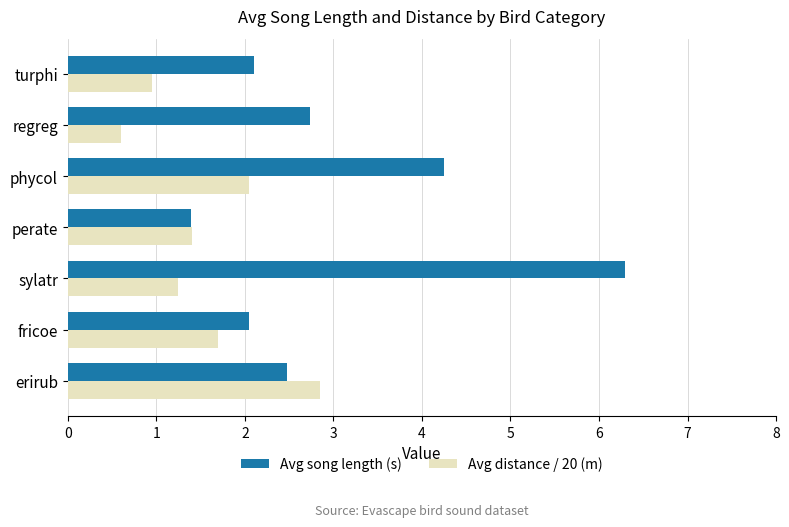

Where is Avg song length (s) nearest to the value 3?

regreg